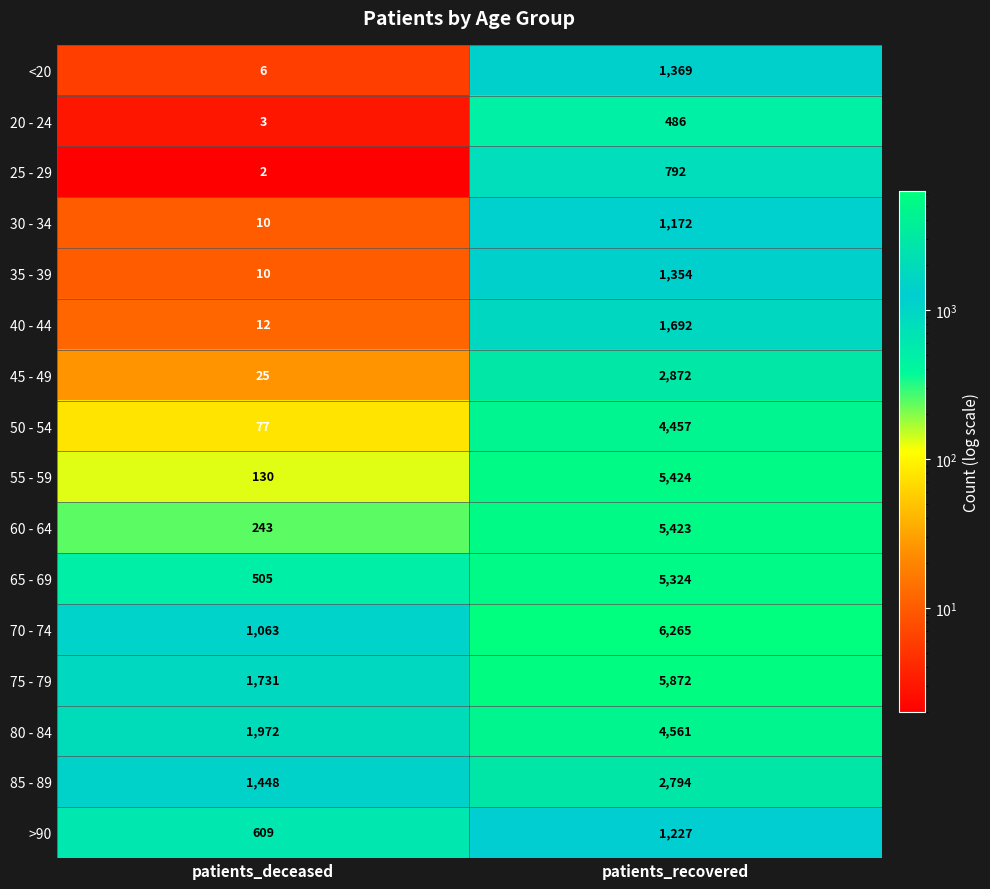

True or false: 70 - 74 has a value of 1479 at patients_deceased.

False